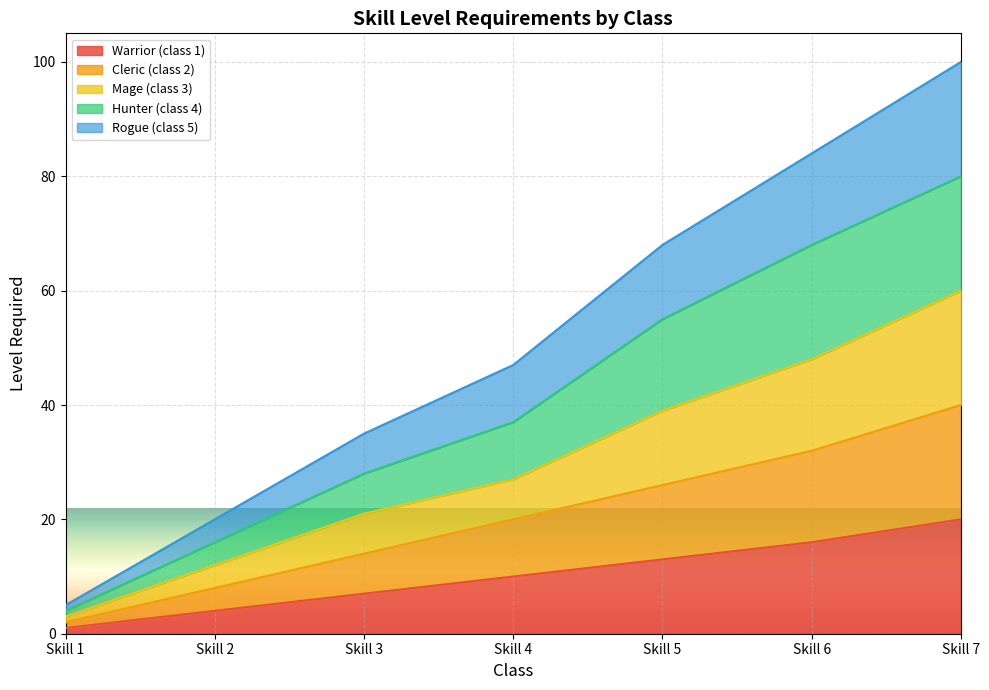

Is it true that Mage (class 3) equals 95 at Skill 7?

False